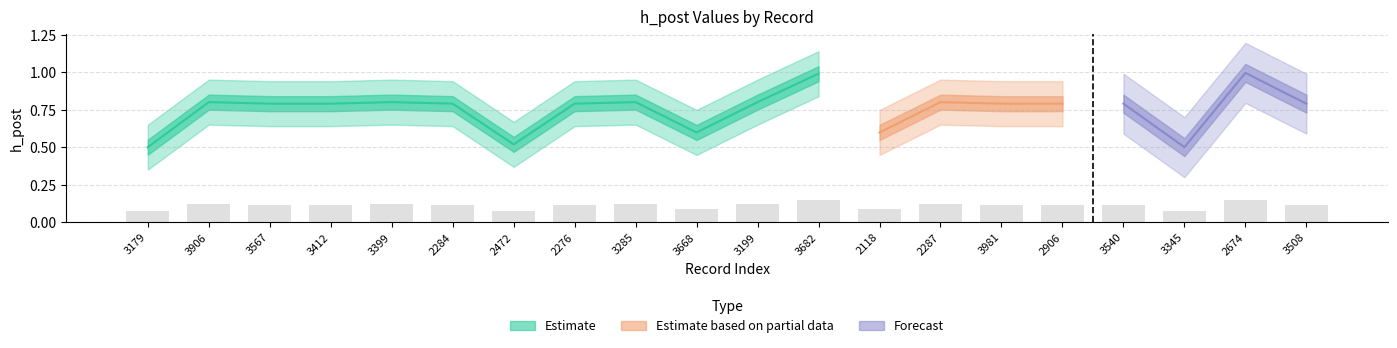

What position from the right is 2276?

13